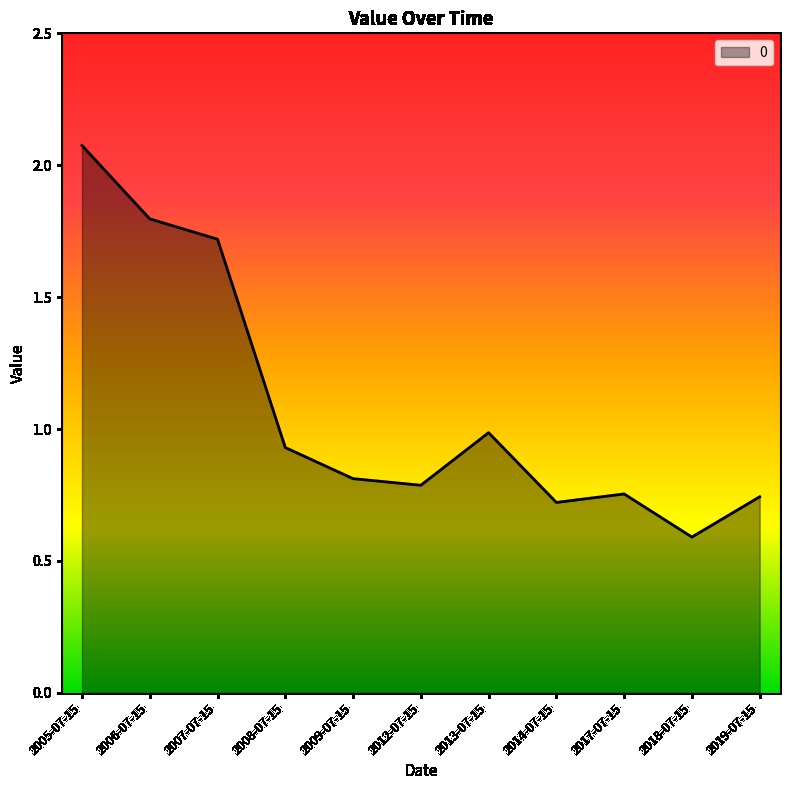

Count the number of categories in the chart.

11